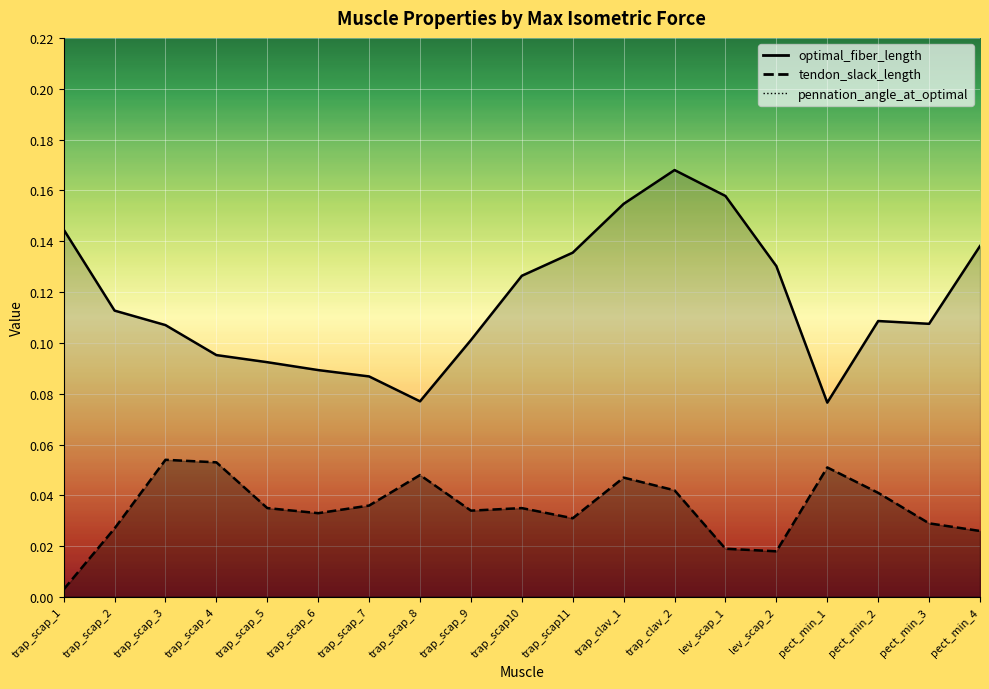

Which series has the widest spread of values?

optimal_fiber_length